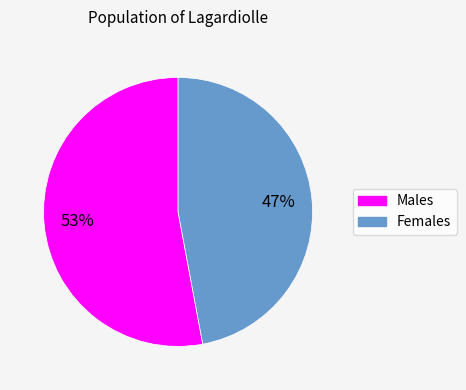

To the nearest percent, what is the difference between the largest and smallest slice percentages?

6%